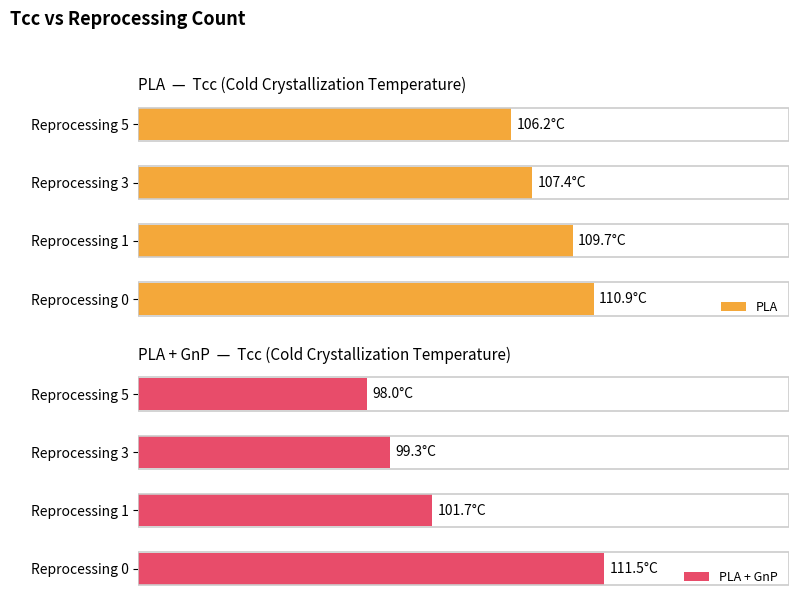

What is the difference between the second highest and minimum values in the PLA + GnP series?

3.7